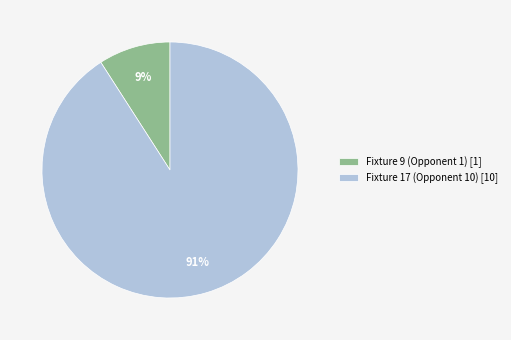

What percentage is the Fixture 17 (Opponent 10) slice, to the nearest percent?

91%